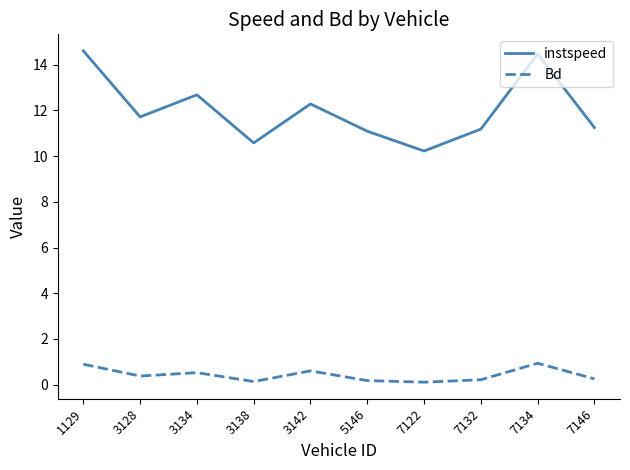

What is the difference between the maximum and minimum values in the instspeed series?

4.4